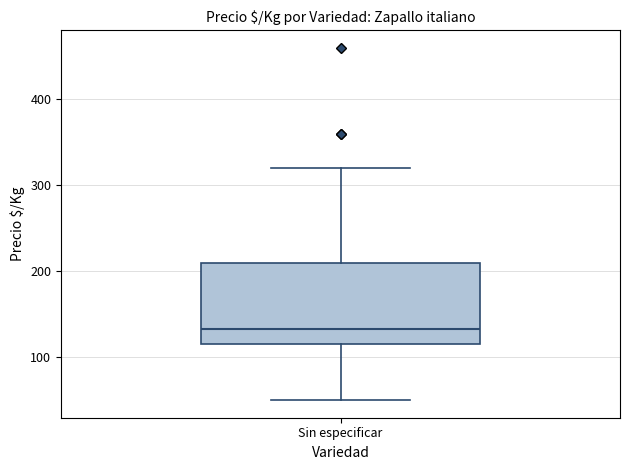

Read this box plot against the y-axis: the position of the median line, the range covered by the box, and the ends of both whiskers. The values are not printed on the chart, so give them approximately, as read against the axis.

median 130, box 120 to 210, whiskers 50 to 320